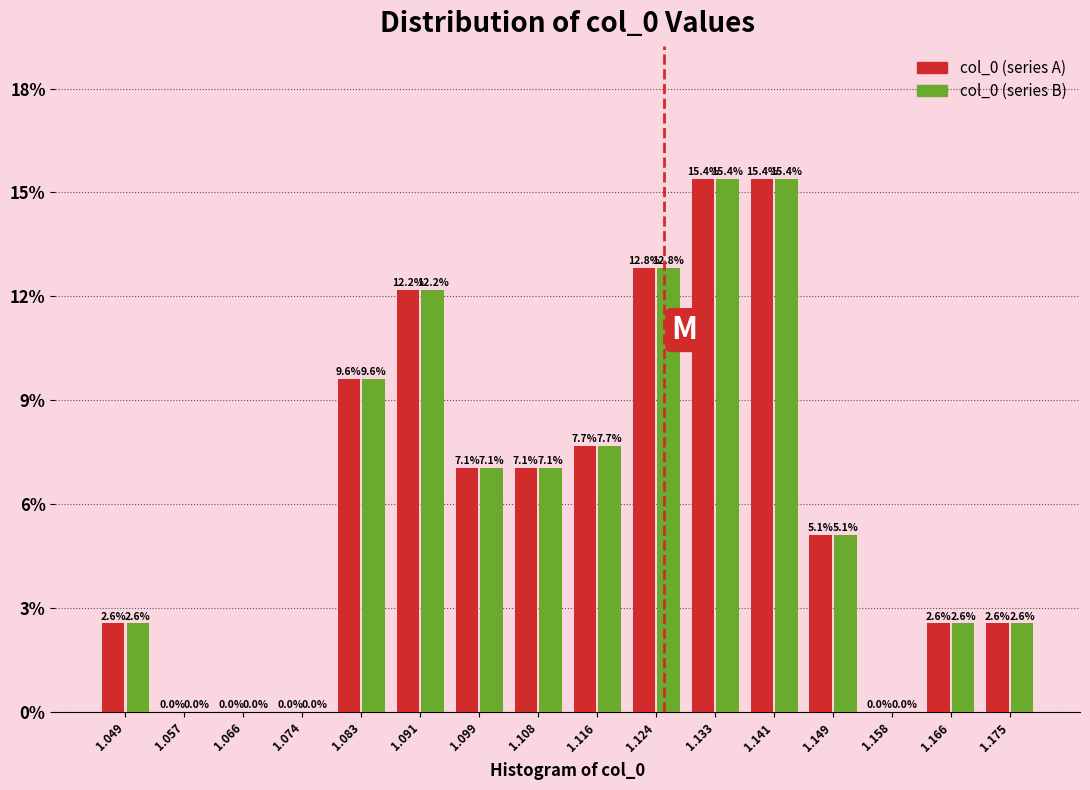

Reading left to right, transcribe this chart: for each range on the x-axis, give the height of each series' bar. The bar edges are not printed on the chart, so give them approximately, as read against the axis.

1.045 to 1.053: col_0 (series A)=2.6	col_0 (series B)=2.6
1.053 to 1.062: col_0 (series A)=0.0	col_0 (series B)=0.0
1.062 to 1.070: col_0 (series A)=0.0	col_0 (series B)=0.0
1.070 to 1.078: col_0 (series A)=0.0	col_0 (series B)=0.0
1.078 to 1.087: col_0 (series A)=9.6	col_0 (series B)=9.6
1.087 to 1.095: col_0 (series A)=12.2	col_0 (series B)=12.2
1.095 to 1.103: col_0 (series A)=7.1	col_0 (series B)=7.1
1.103 to 1.112: col_0 (series A)=7.1	col_0 (series B)=7.1
1.112 to 1.120: col_0 (series A)=7.7	col_0 (series B)=7.7
1.120 to 1.129: col_0 (series A)=12.8	col_0 (series B)=12.8
1.129 to 1.137: col_0 (series A)=15.4	col_0 (series B)=15.4
1.137 to 1.145: col_0 (series A)=15.4	col_0 (series B)=15.4
1.145 to 1.154: col_0 (series A)=5.1	col_0 (series B)=5.1
1.154 to 1.162: col_0 (series A)=0.0	col_0 (series B)=0.0
1.162 to 1.170: col_0 (series A)=2.6	col_0 (series B)=2.6
1.170 to 1.179: col_0 (series A)=2.6	col_0 (series B)=2.6